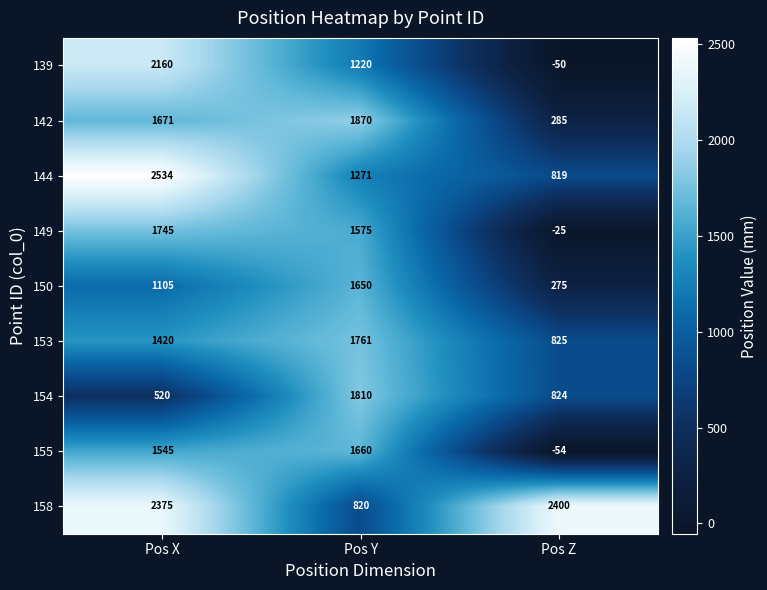

Reading right to left, transcribe all the data shown in this chart.

139: Pos Z=-50	Pos Y=1220	Pos X=2160
142: Pos Z=285	Pos Y=1870	Pos X=1671
144: Pos Z=819	Pos Y=1271	Pos X=2534
149: Pos Z=-25	Pos Y=1575	Pos X=1745
150: Pos Z=275	Pos Y=1650	Pos X=1105
153: Pos Z=825	Pos Y=1761	Pos X=1420
154: Pos Z=824	Pos Y=1810	Pos X=520
155: Pos Z=-54	Pos Y=1660	Pos X=1545
158: Pos Z=2400	Pos Y=820	Pos X=2375